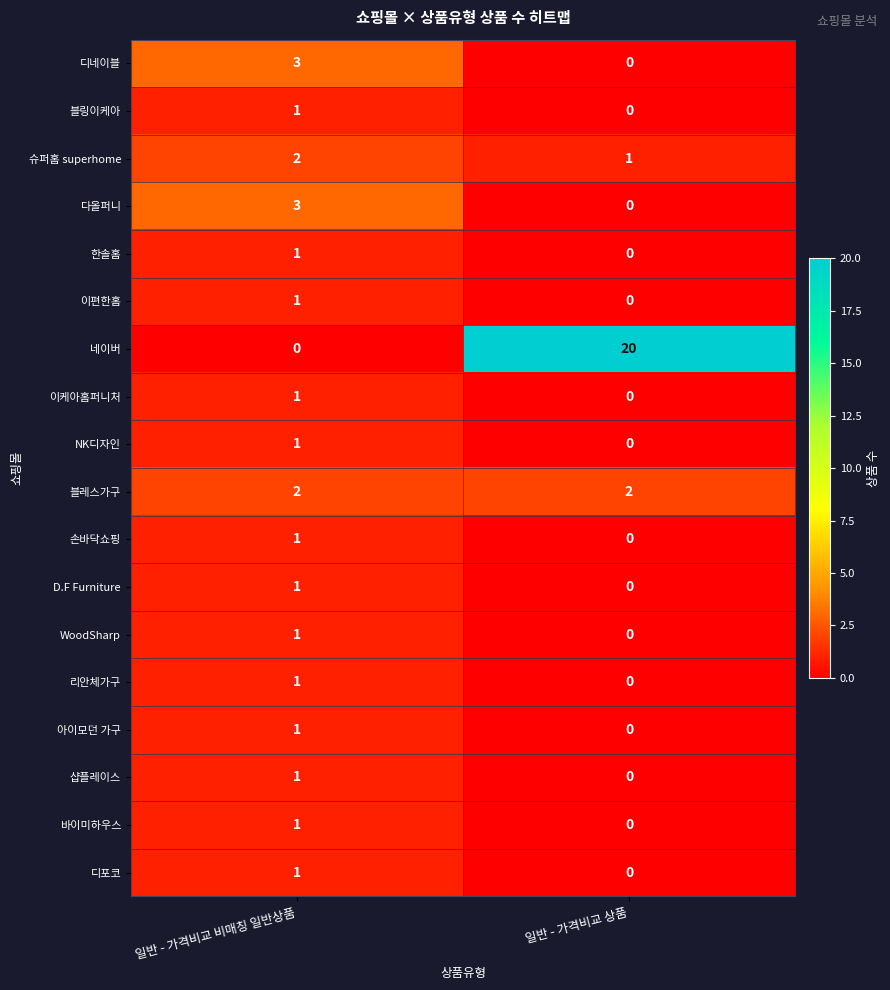

Which label corresponds to the largest value in the chart?

일반 - 가격비교 상품